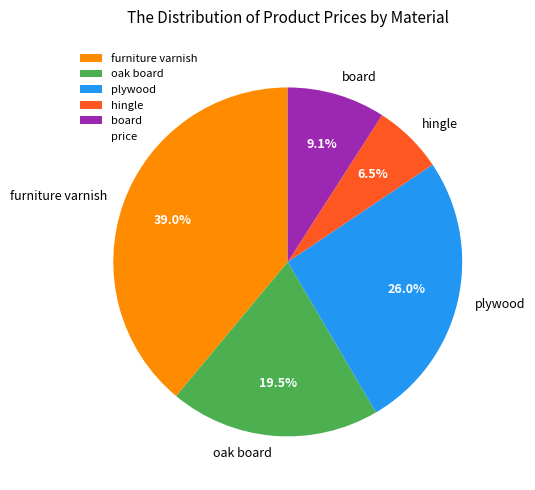

Which category has the smallest portion of the pie?

hingle